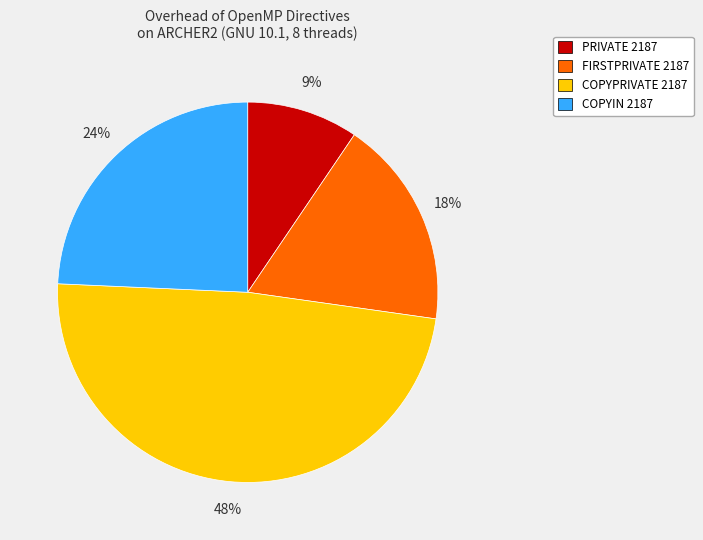

To the nearest percent, what portion does FIRSTPRIVATE 2187 represent?

18%